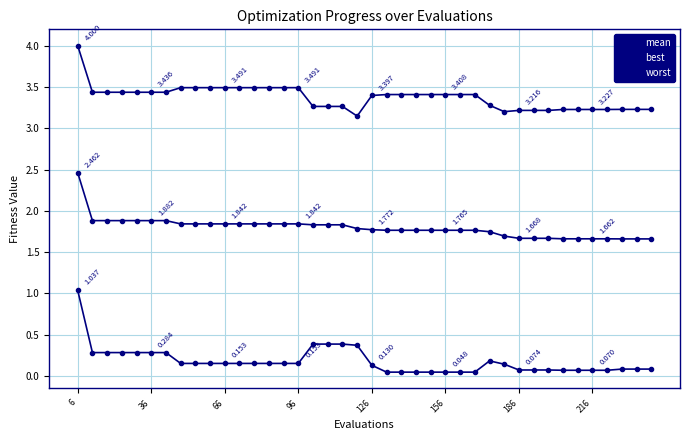

Count the mean values in the range 1 to 2.

39